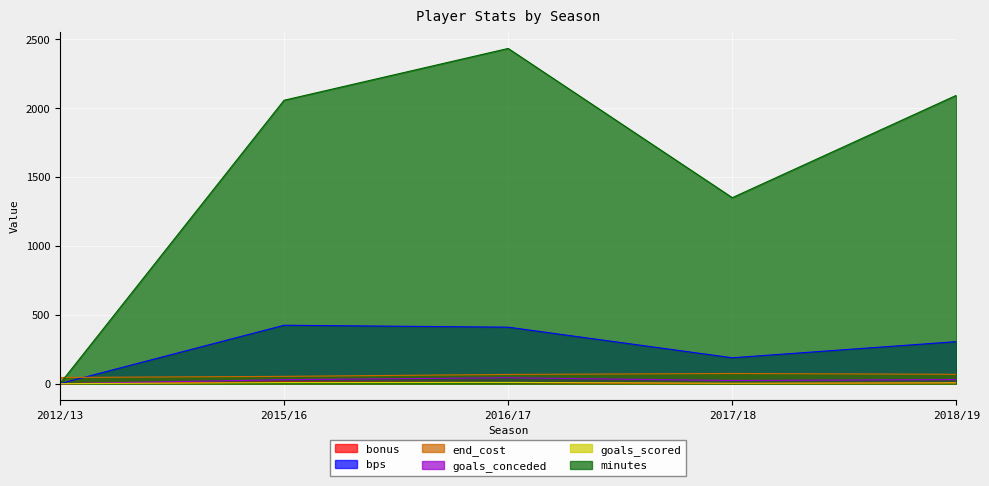

What is the difference between the highest and lowest values at 2016/17?

2425